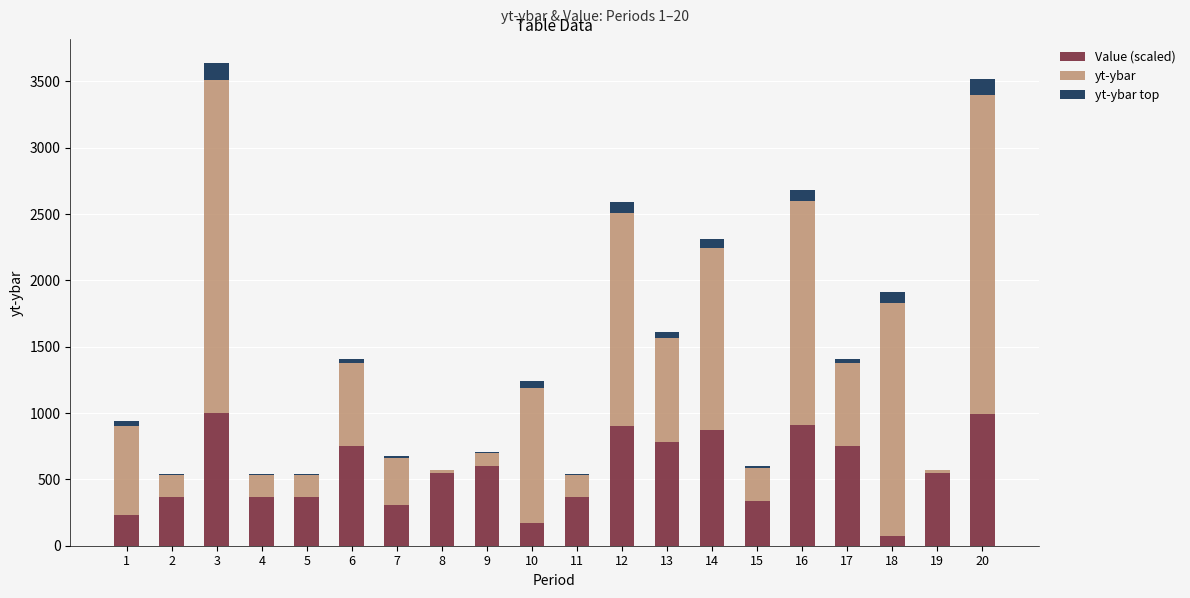

Where does the yt-ybar series first go above 628?

1